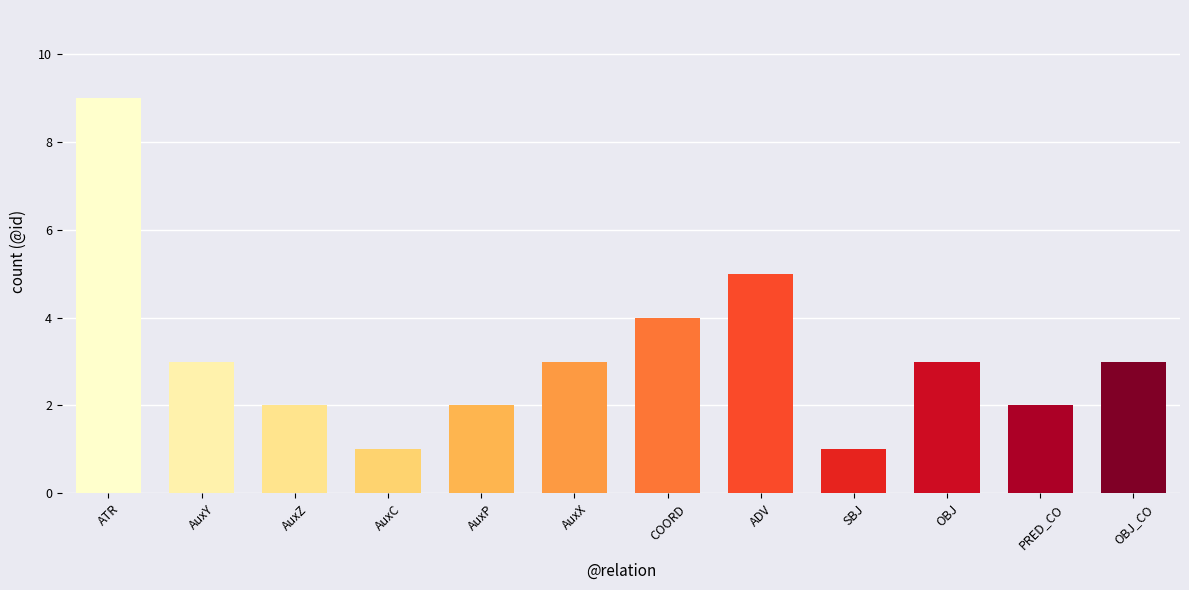

At which category does the chart reach its peak across all series?

ATR